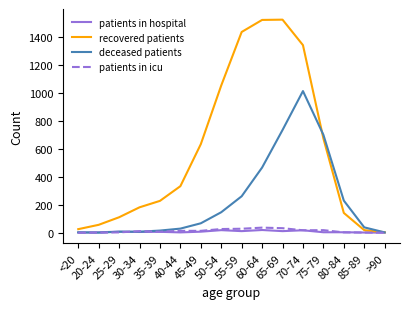

Which series has the widest spread of values?

recovered patients